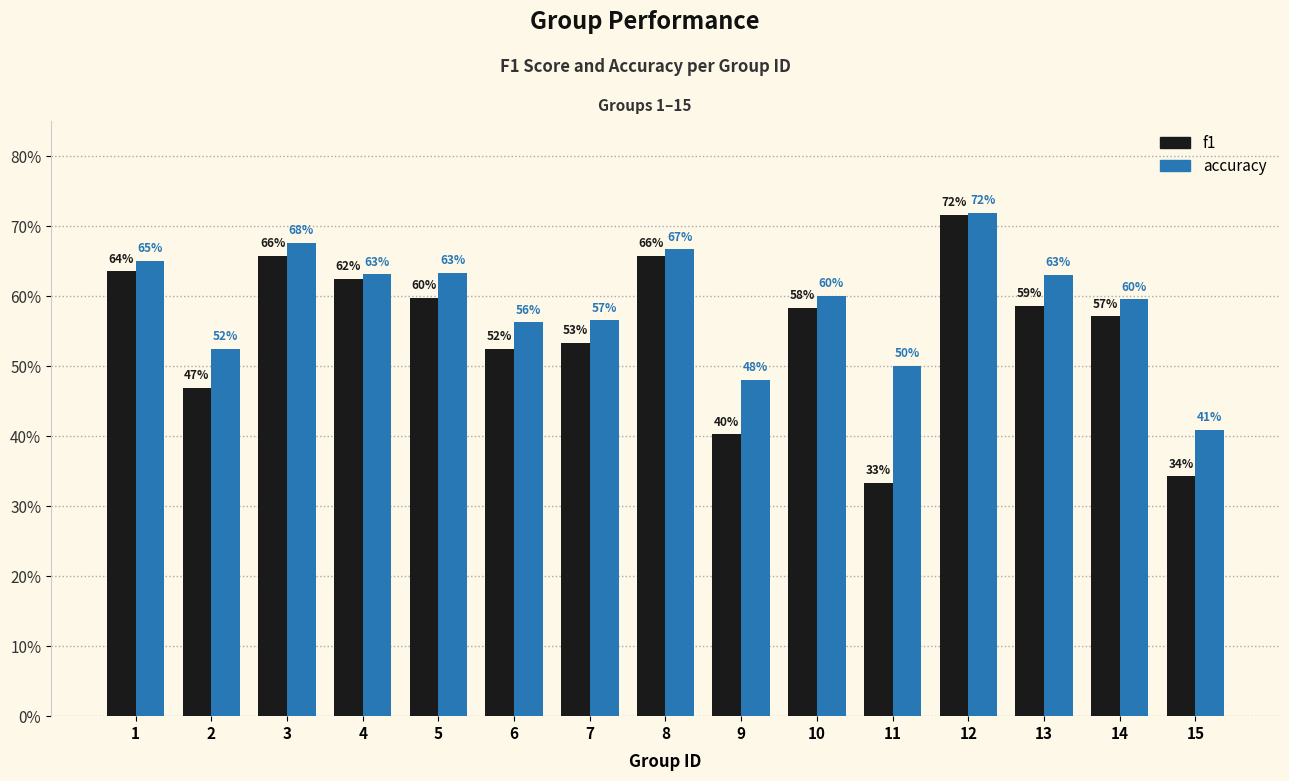

What are all the series names shown in the legend?

f1, accuracy